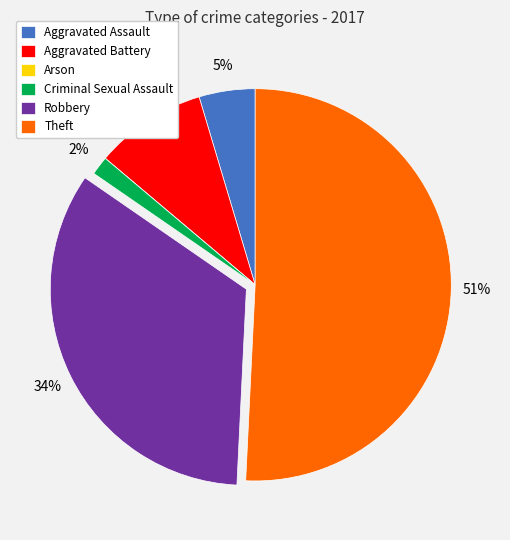

Is Theft the majority of the pie?

Yes